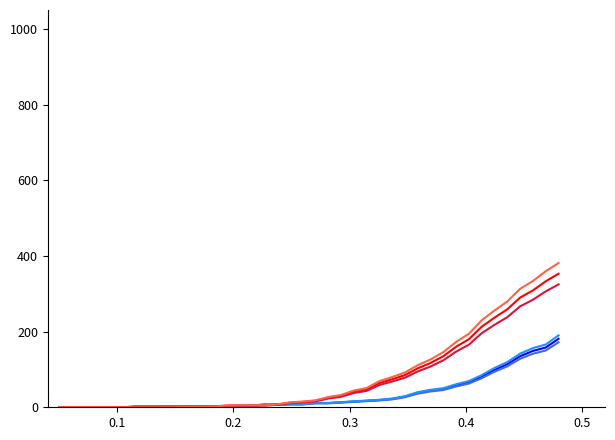

Does the chart display data point markers on the line(s)?

No